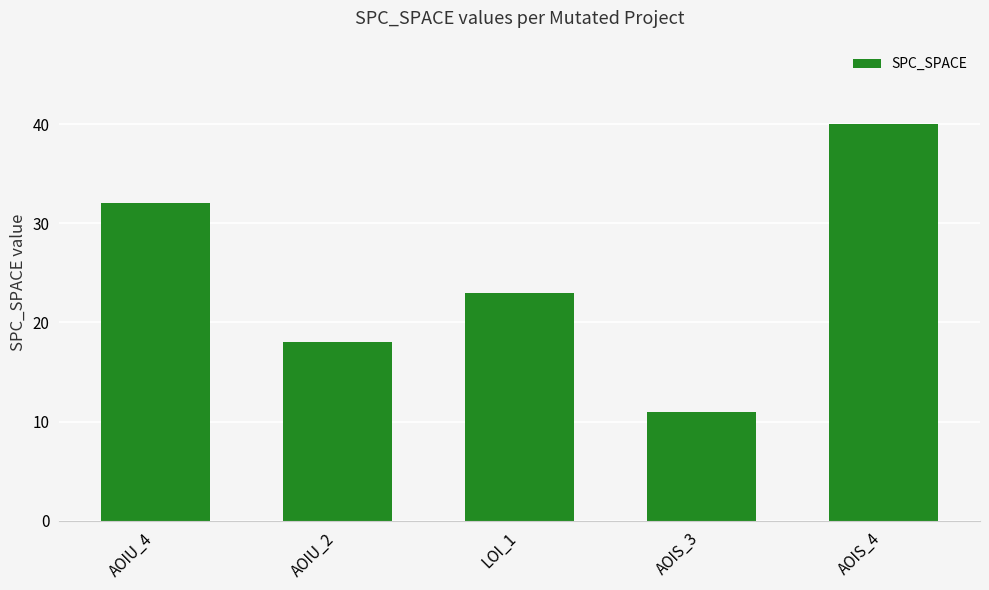

How many values are below 23?

2